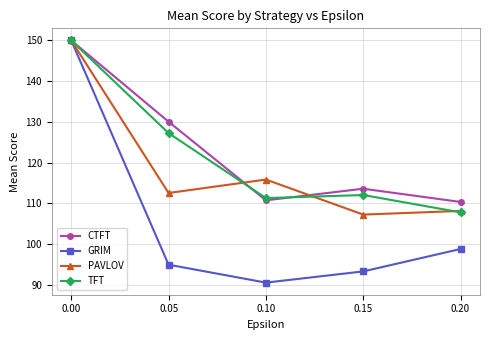

At how many categories does at least one series exceed 149?

1